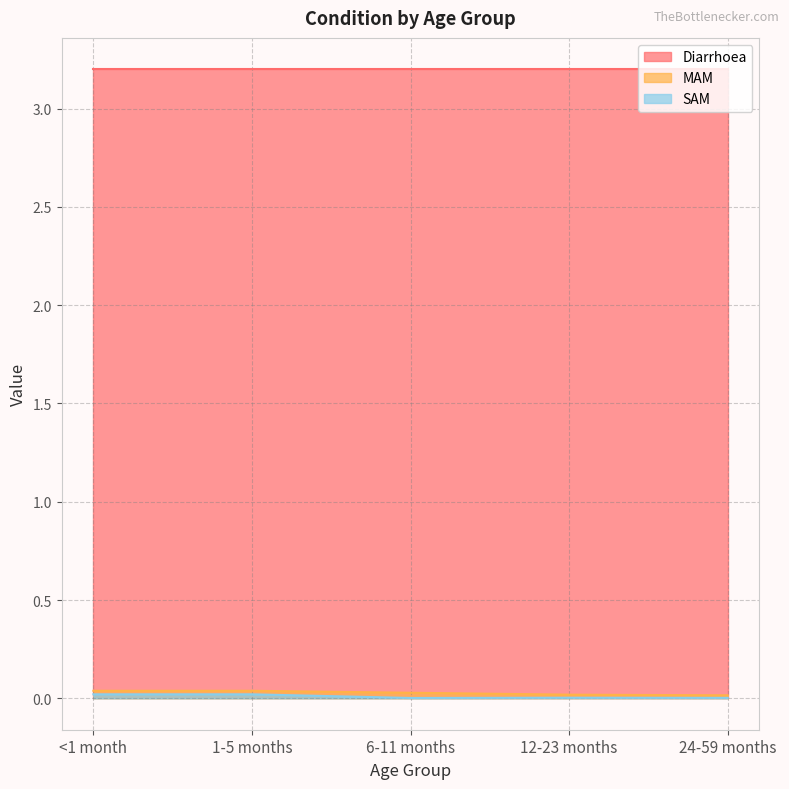

Is the value of Diarrhoea at 6-11 months greater than the value of MAM at 6-11 months?

Yes